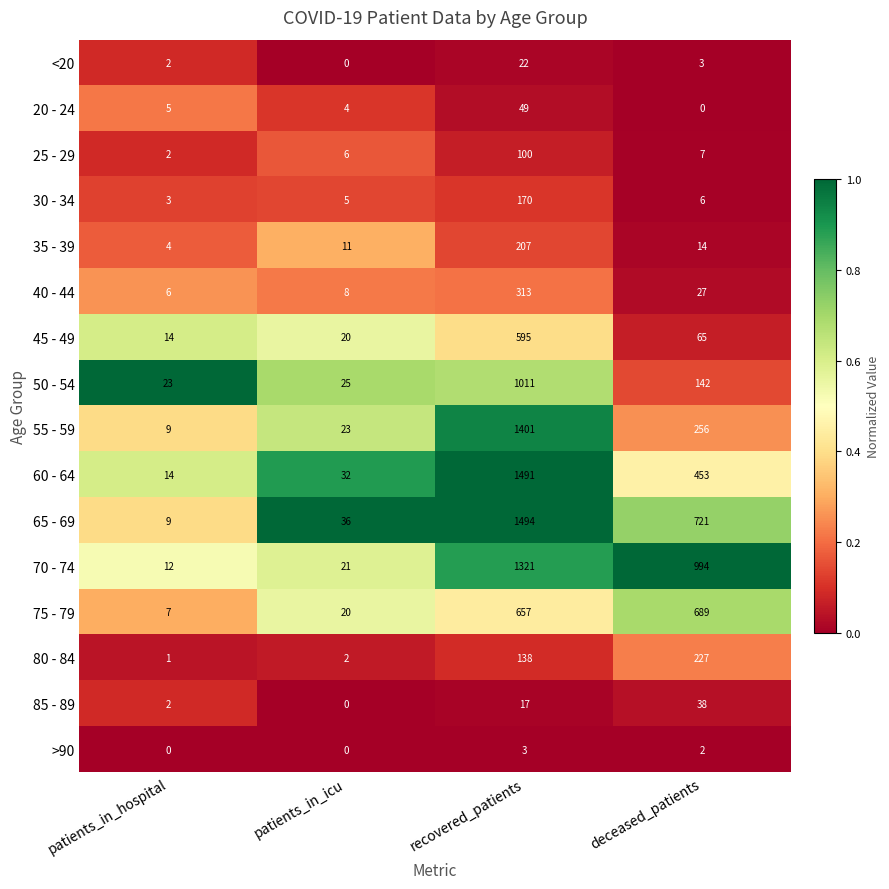

At how many categories does at least one series exceed 0?

4